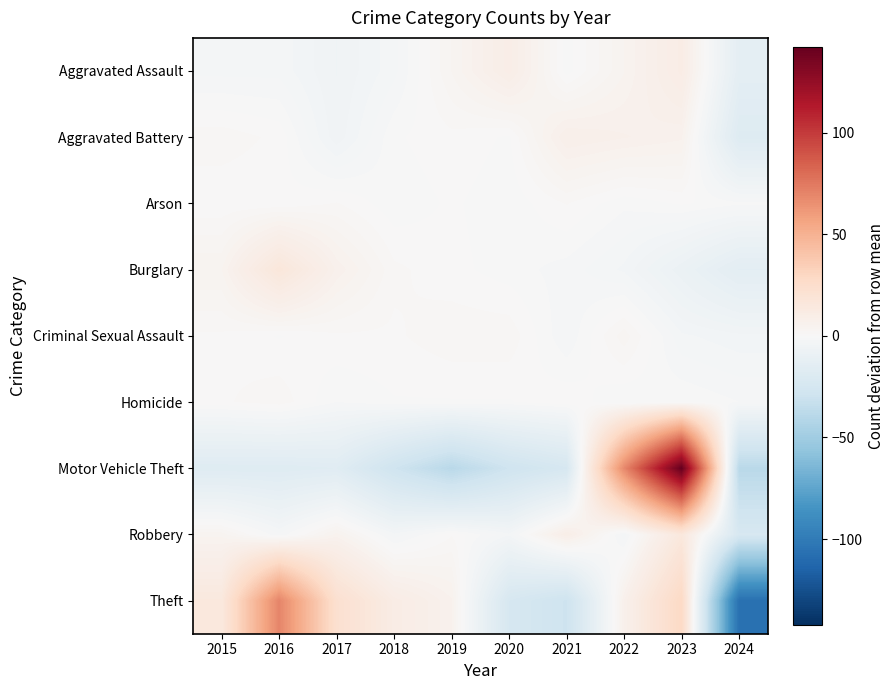

List the series in order of their peak value, highest first.

Motor Vehicle Theft, Theft, Burglary, Robbery, Aggravated Assault, Aggravated Battery, Criminal Sexual Assault, Homicide, Arson